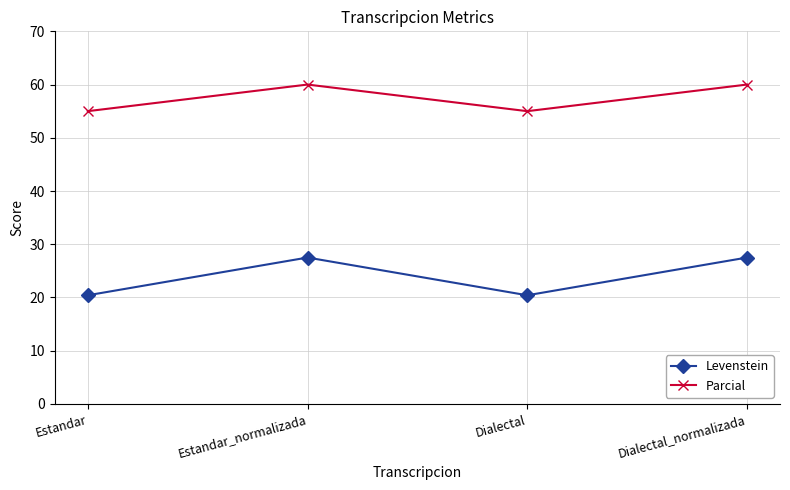

Which series has the largest total across all categories?

Parcial